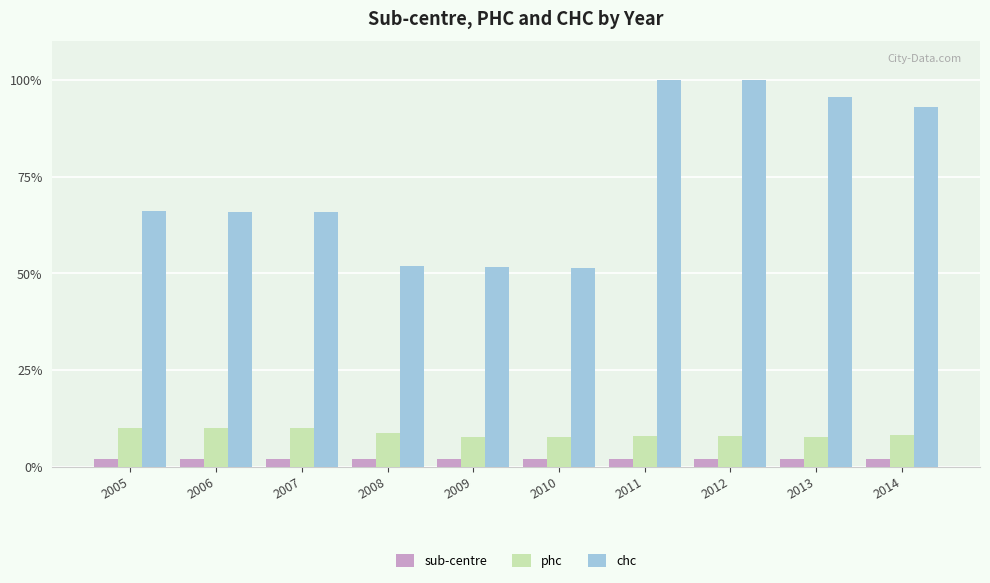

Which series has the widest spread of values?

chc